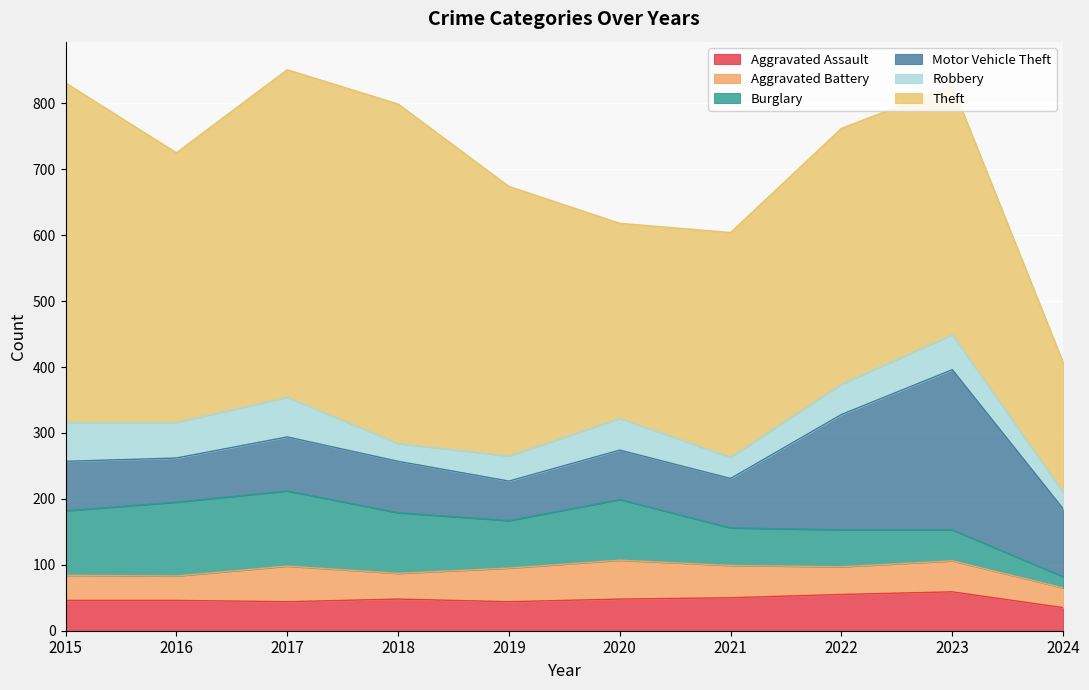

True or false: Aggravated Assault and Motor Vehicle Theft cross at least once.

False